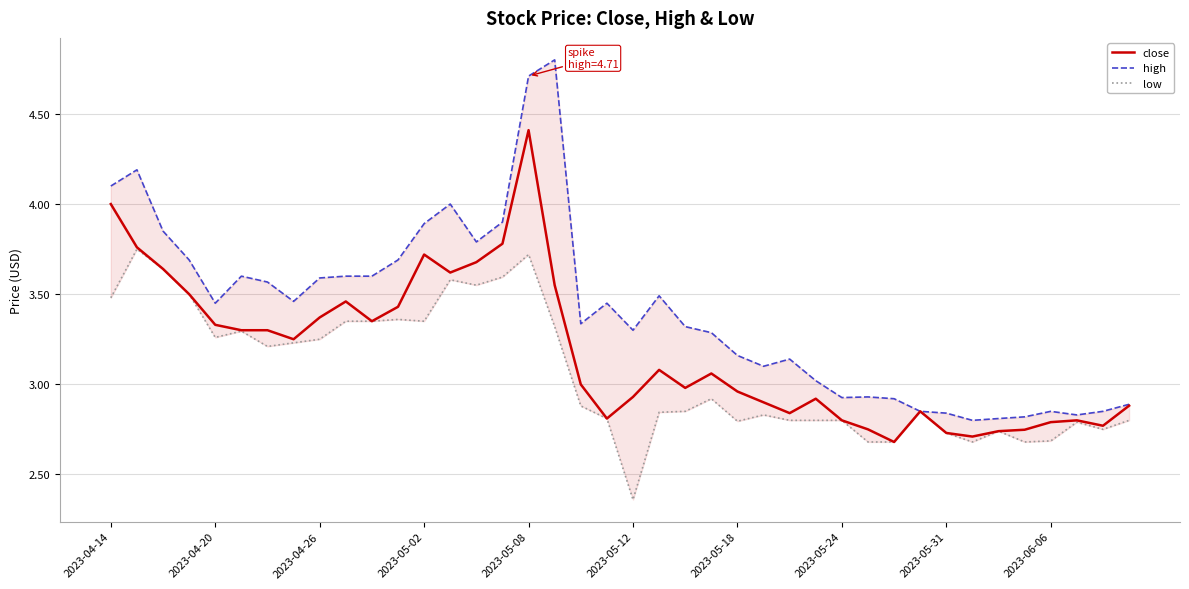

True or false: high and low intersect in this chart.

False